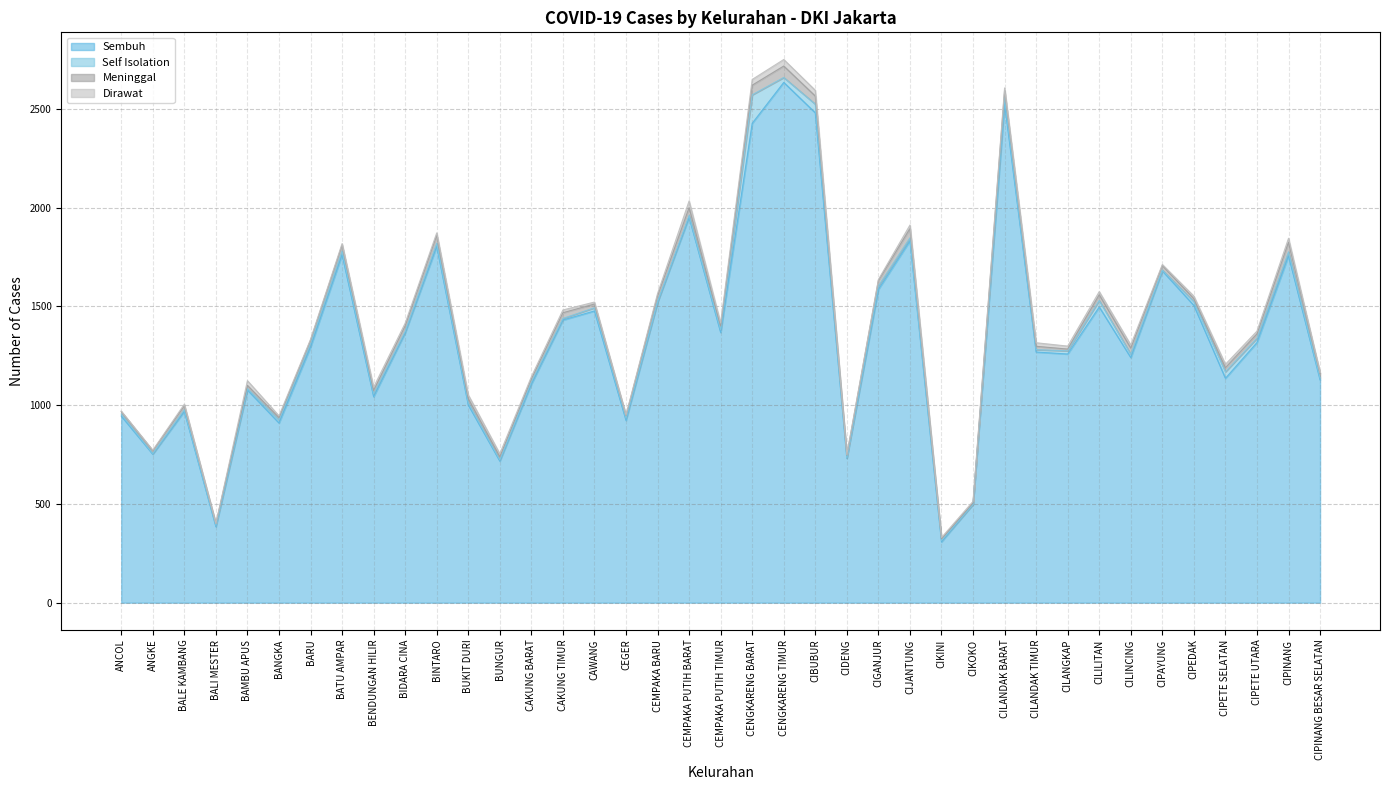

What is the label of the 24th point from the left?

CIDENG